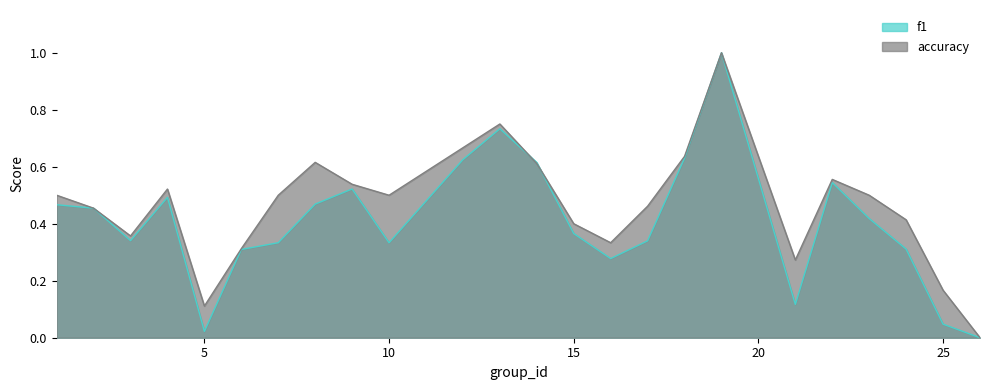

Which category has the highest value across all series?

19